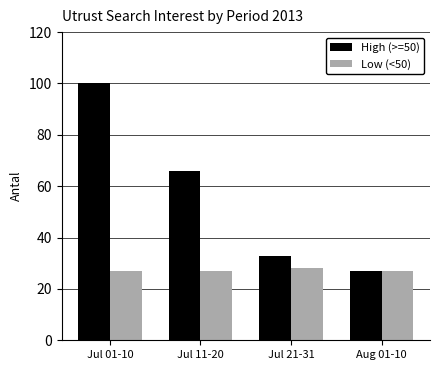

Is it true that High (>=50) equals 66 at Jul 11-20?

True